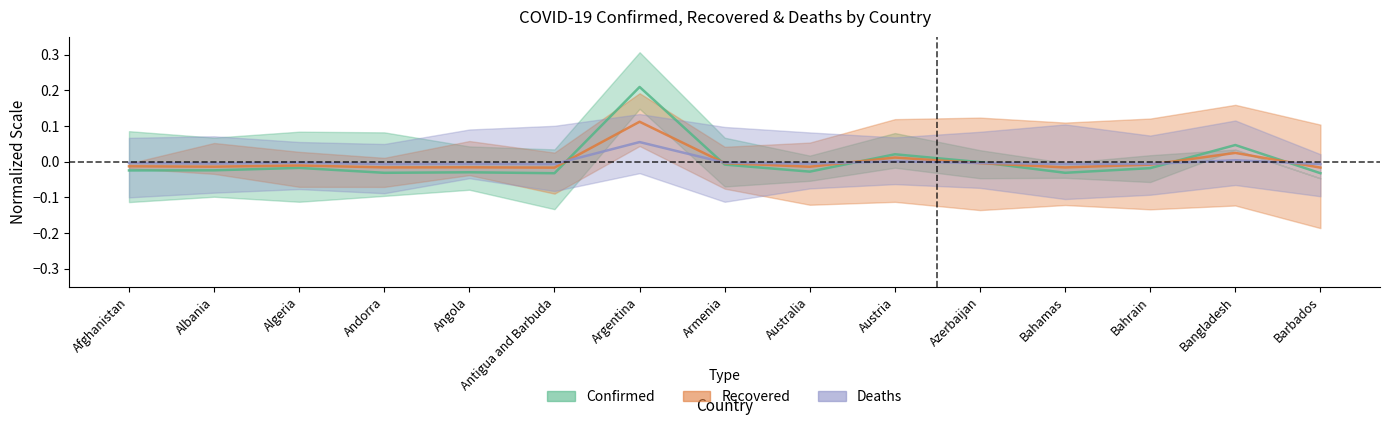

How many negative values does the Deaths series have?

12